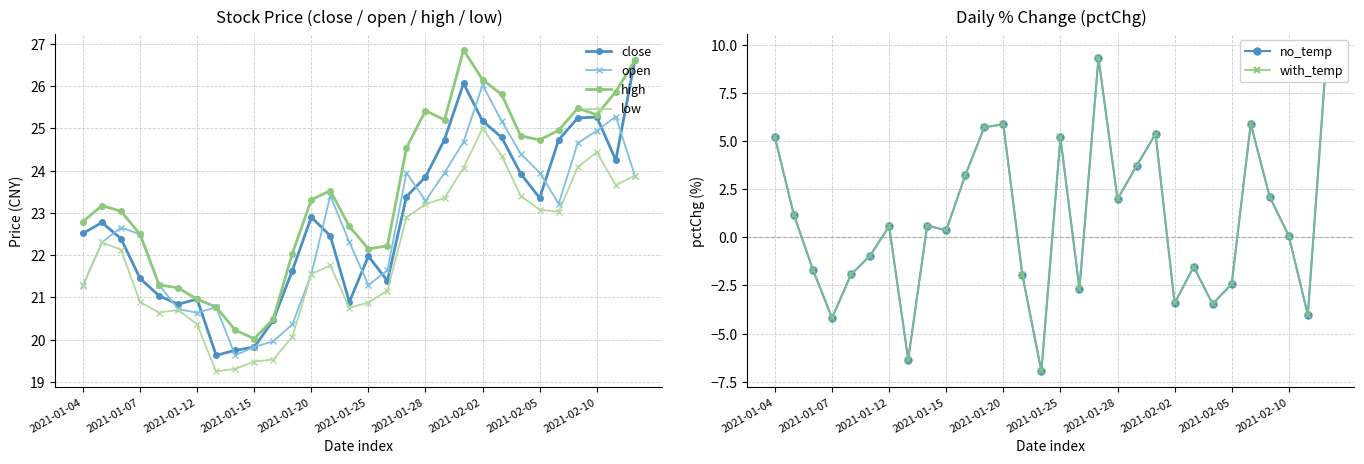

What is the average value of the with_temp series?

0.8